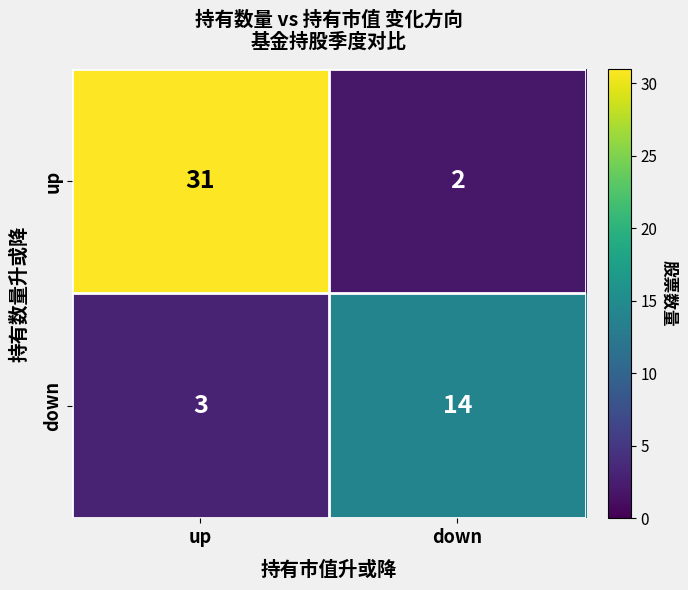

At which category is the sum across all series the highest?

up